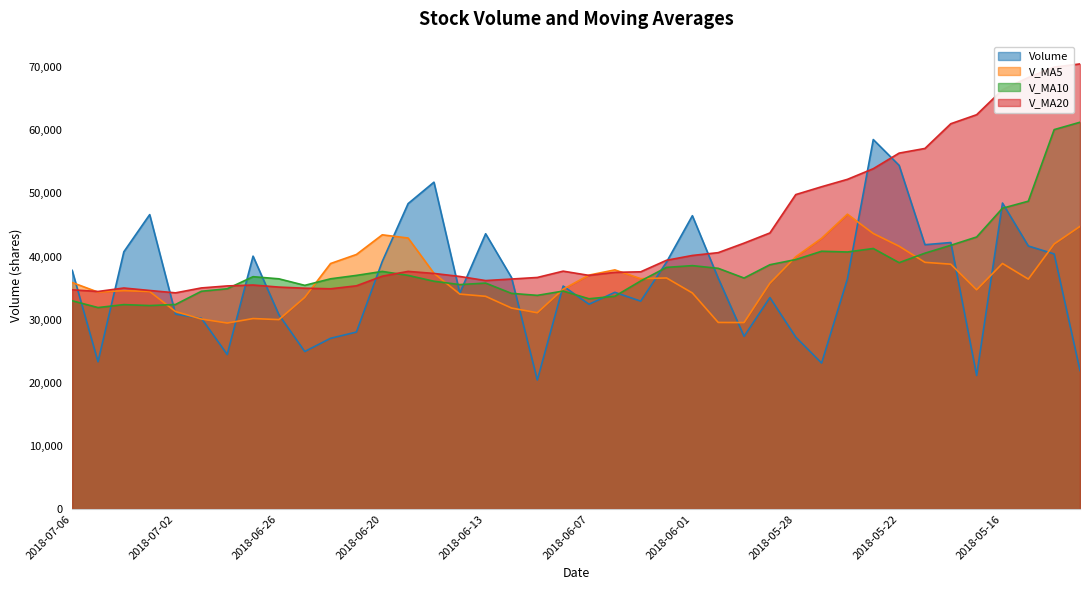

Which series has the largest range (max minus min)?

Volume